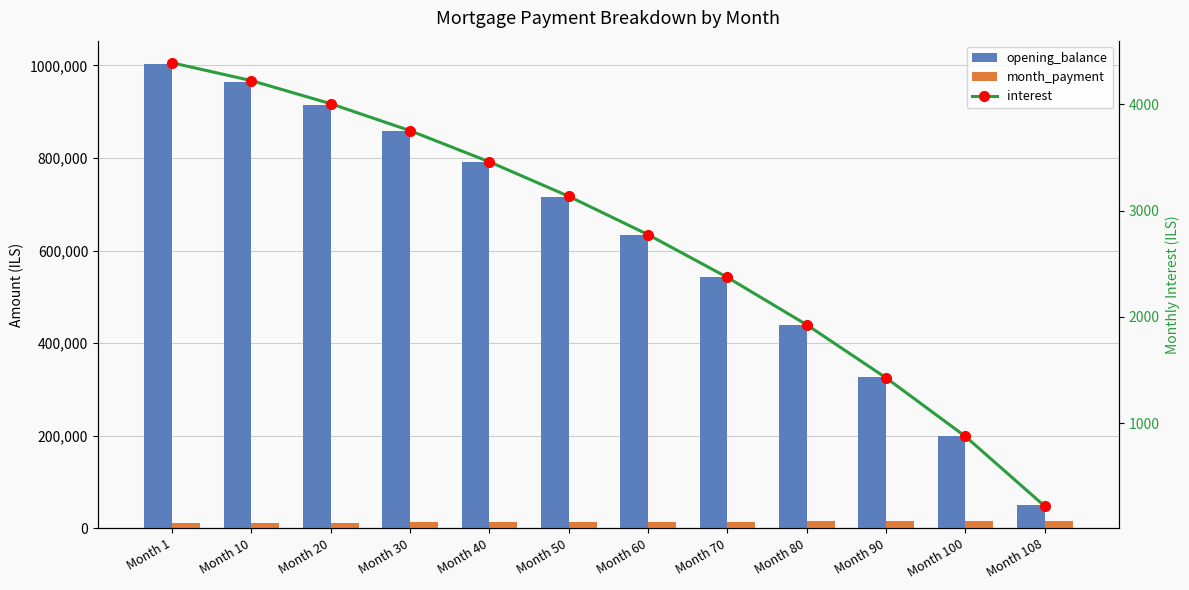

How many categories are shown in the chart?

12